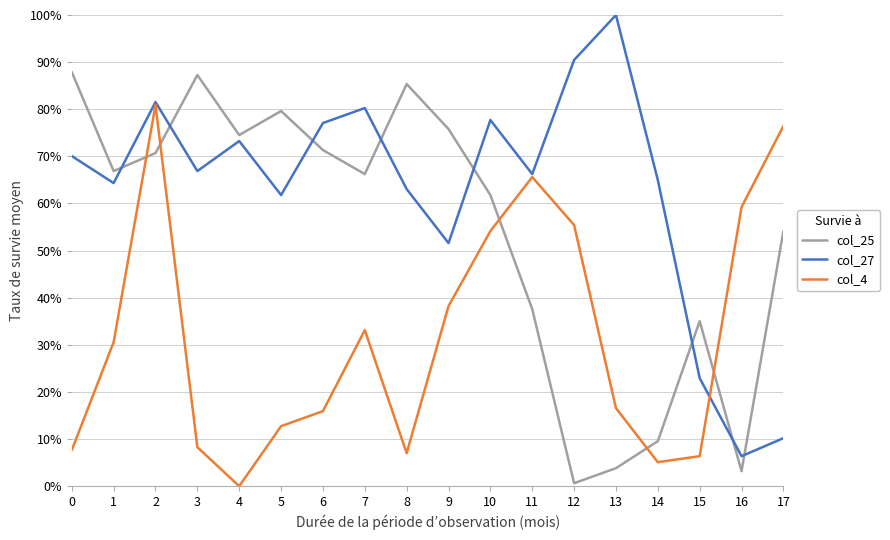

How many intersections are there between col_27 and col_25?

8